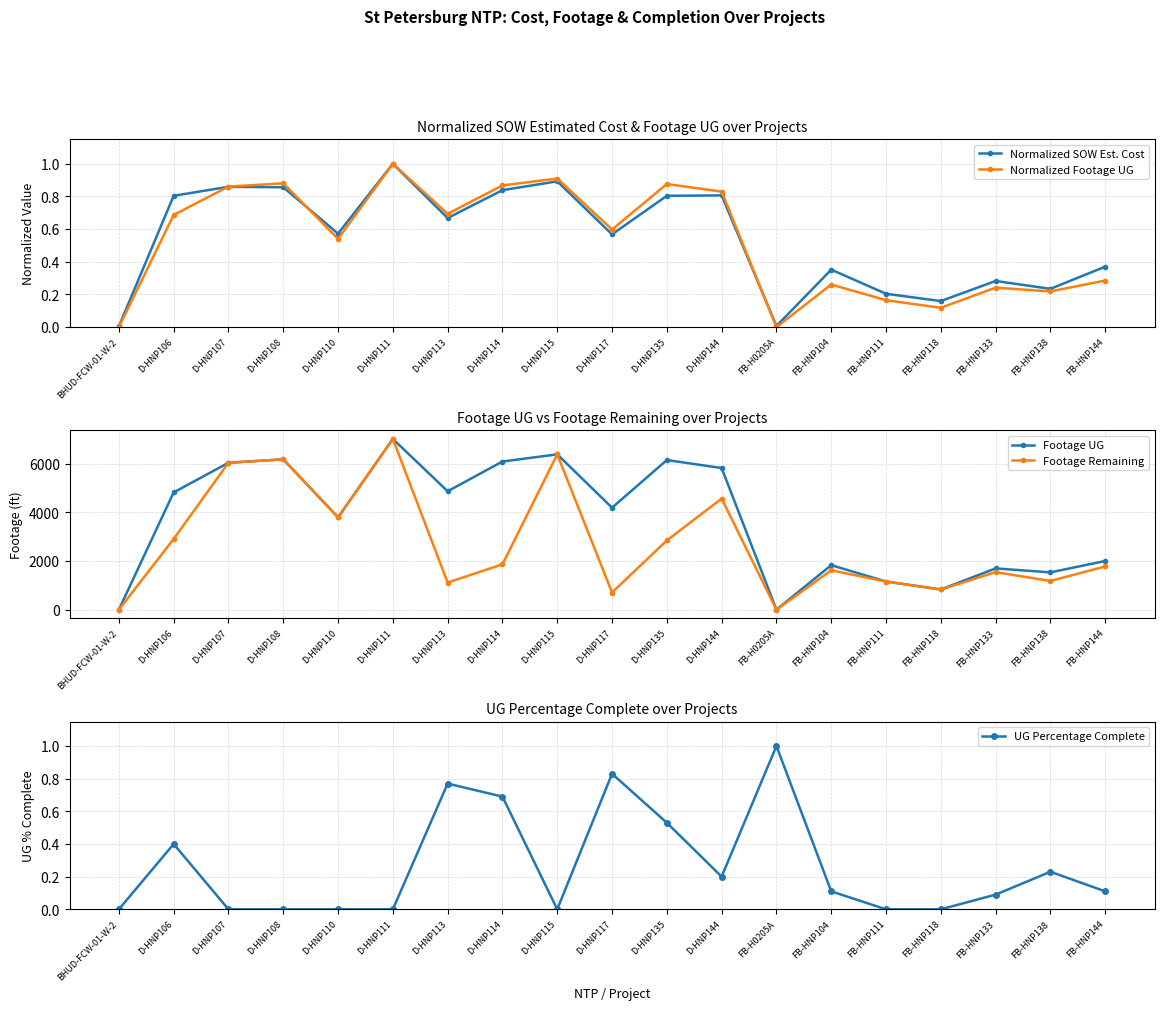

Which series has the widest spread of values?

Footage UG